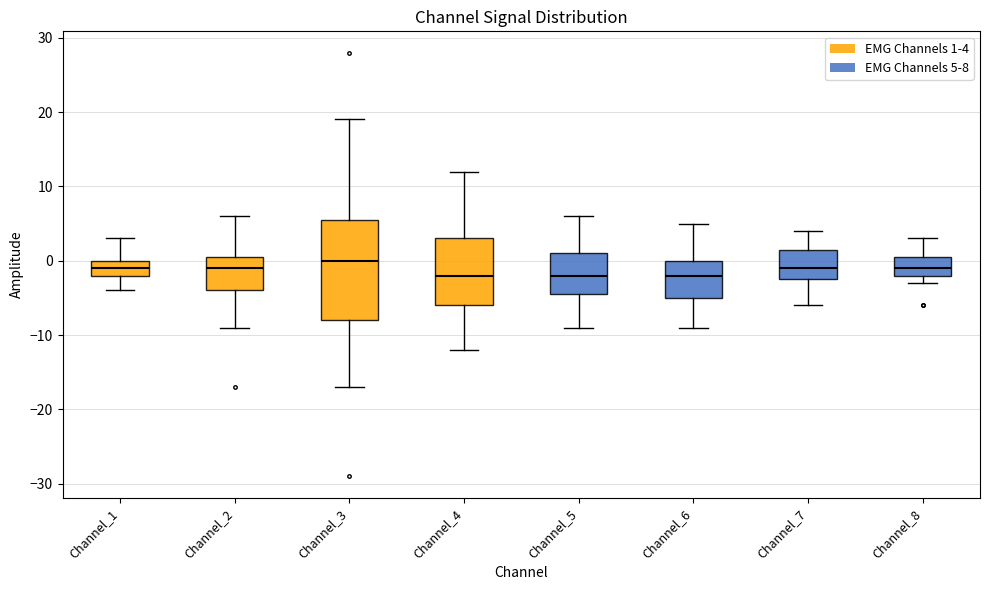

Comparing the boxes themselves (not the whiskers), which one is the tallest?

Channel_3